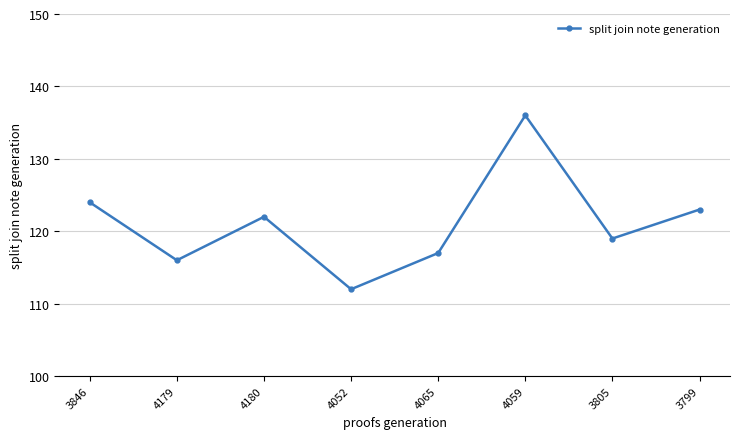

Reading right to left, what are all the values shown in this chart?

123	119	136	117	112	122	116	124